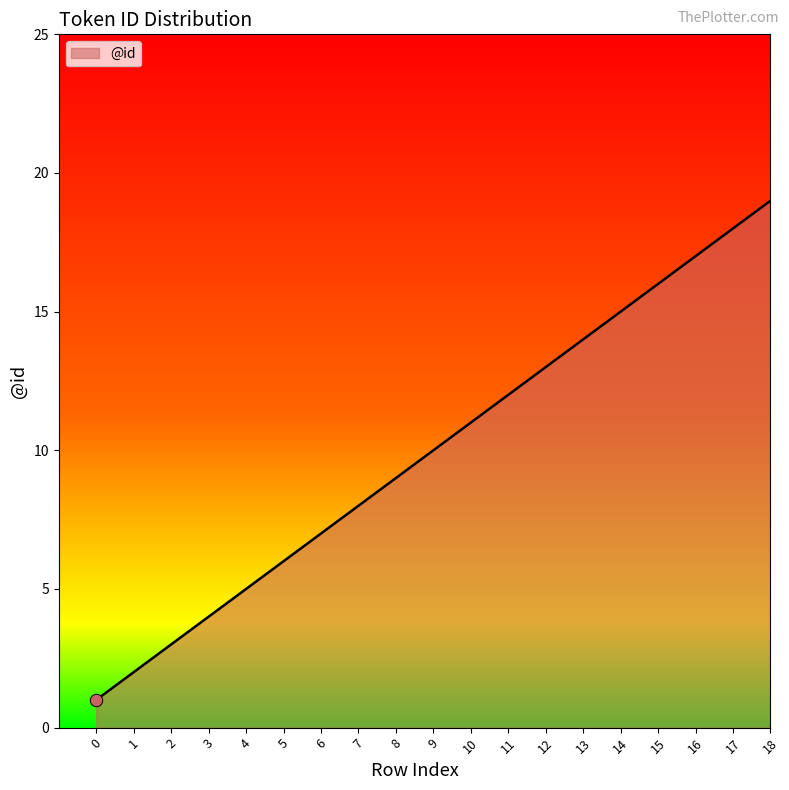

Which has a higher value, 11 or 3?

11